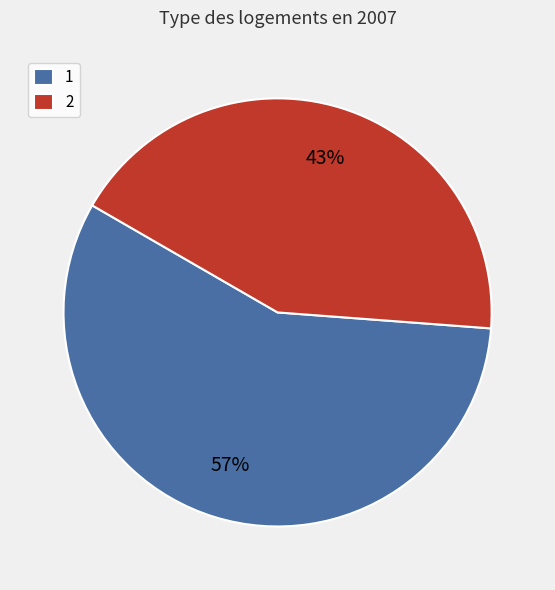

Rank the categories by value from highest to lowest.

1, 2